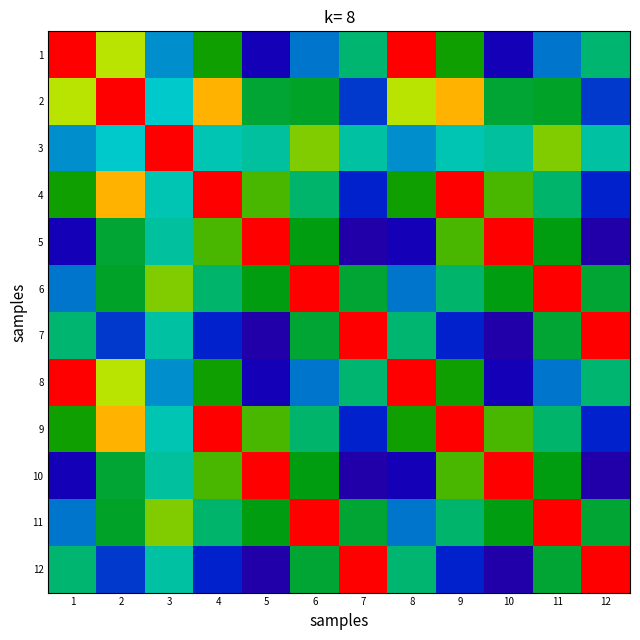

Reading left to right, list all the values displayed in this chart.

1: 1=1.0	2=0.7	3=0.3	4=0.6	5=0.1	6=0.3	7=0.5	8=1.0	9=0.6	10=0.1	11=0.3	12=0.5
2: 1=0.7	2=1.0	3=0.4	4=0.9	5=0.6	6=0.6	7=0.3	8=0.7	9=0.9	10=0.6	11=0.6	12=0.3
3: 1=0.3	2=0.4	3=1.0	4=0.4	5=0.4	6=0.7	7=0.4	8=0.3	9=0.4	10=0.4	11=0.7	12=0.4
4: 1=0.6	2=0.9	3=0.4	4=1.0	5=0.7	6=0.5	7=0.2	8=0.6	9=1.0	10=0.7	11=0.5	12=0.2
5: 1=0.1	2=0.6	3=0.4	4=0.7	5=1.0	6=0.6	7=0.1	8=0.1	9=0.7	10=1.0	11=0.6	12=0.1
6: 1=0.3	2=0.6	3=0.7	4=0.5	5=0.6	6=1.0	7=0.5	8=0.3	9=0.5	10=0.6	11=1.0	12=0.5
7: 1=0.5	2=0.3	3=0.4	4=0.2	5=0.1	6=0.5	7=1.0	8=0.5	9=0.2	10=0.1	11=0.5	12=1.0
8: 1=1.0	2=0.7	3=0.3	4=0.6	5=0.1	6=0.3	7=0.5	8=1.0	9=0.6	10=0.1	11=0.3	12=0.5
9: 1=0.6	2=0.9	3=0.4	4=1.0	5=0.7	6=0.5	7=0.2	8=0.6	9=1.0	10=0.7	11=0.5	12=0.2
10: 1=0.1	2=0.6	3=0.4	4=0.7	5=1.0	6=0.6	7=0.1	8=0.1	9=0.7	10=1.0	11=0.6	12=0.1
11: 1=0.3	2=0.6	3=0.7	4=0.5	5=0.6	6=1.0	7=0.5	8=0.3	9=0.5	10=0.6	11=1.0	12=0.5
12: 1=0.5	2=0.3	3=0.4	4=0.2	5=0.1	6=0.5	7=1.0	8=0.5	9=0.2	10=0.1	11=0.5	12=1.0